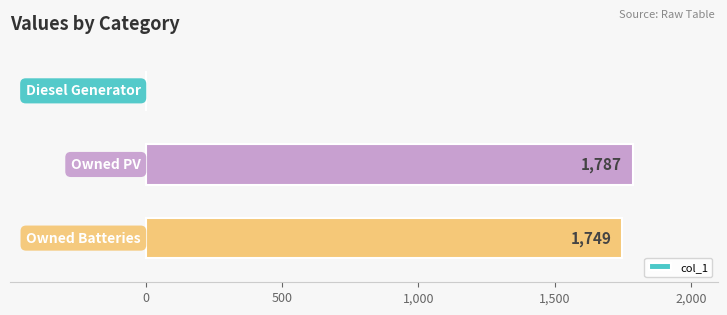

What is the maximum value shown in the chart?

1787